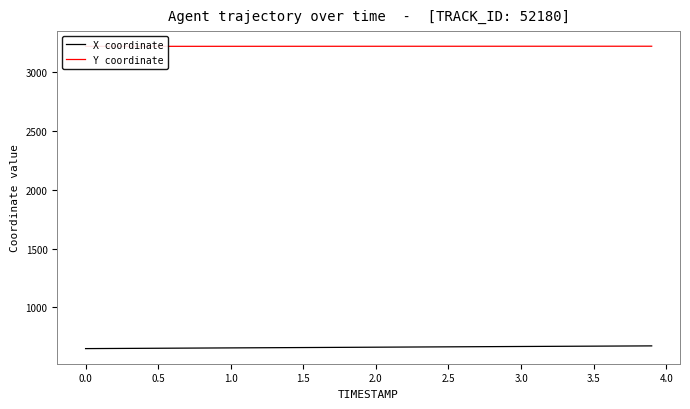

True or false: Y coordinate and X coordinate cross at least once.

False